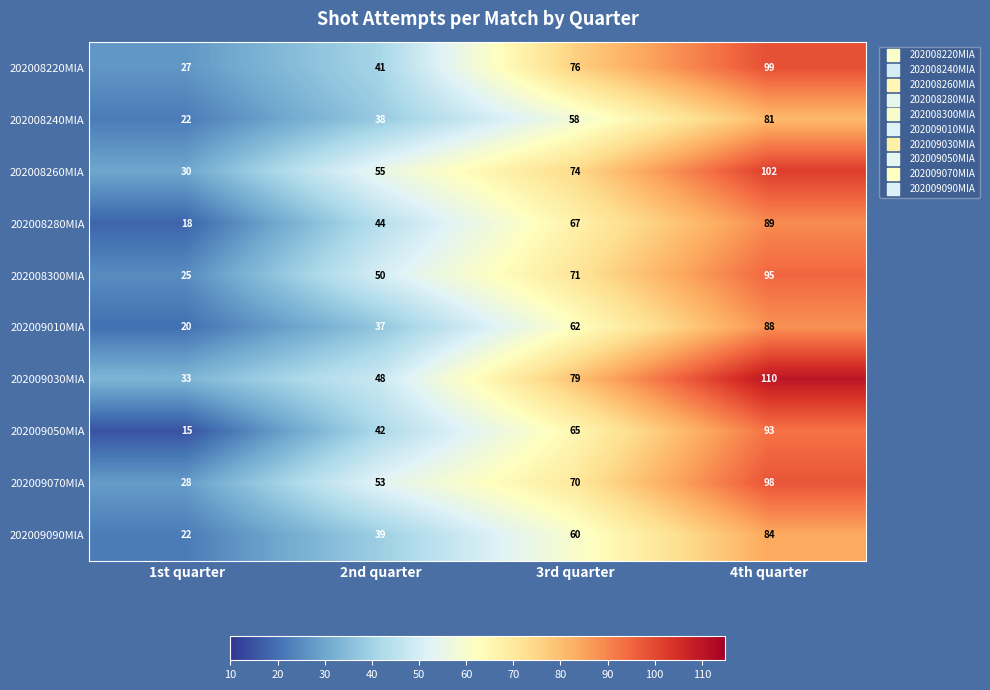

What is the difference between the maximum and second lowest values in the 202009030MIA series?

62